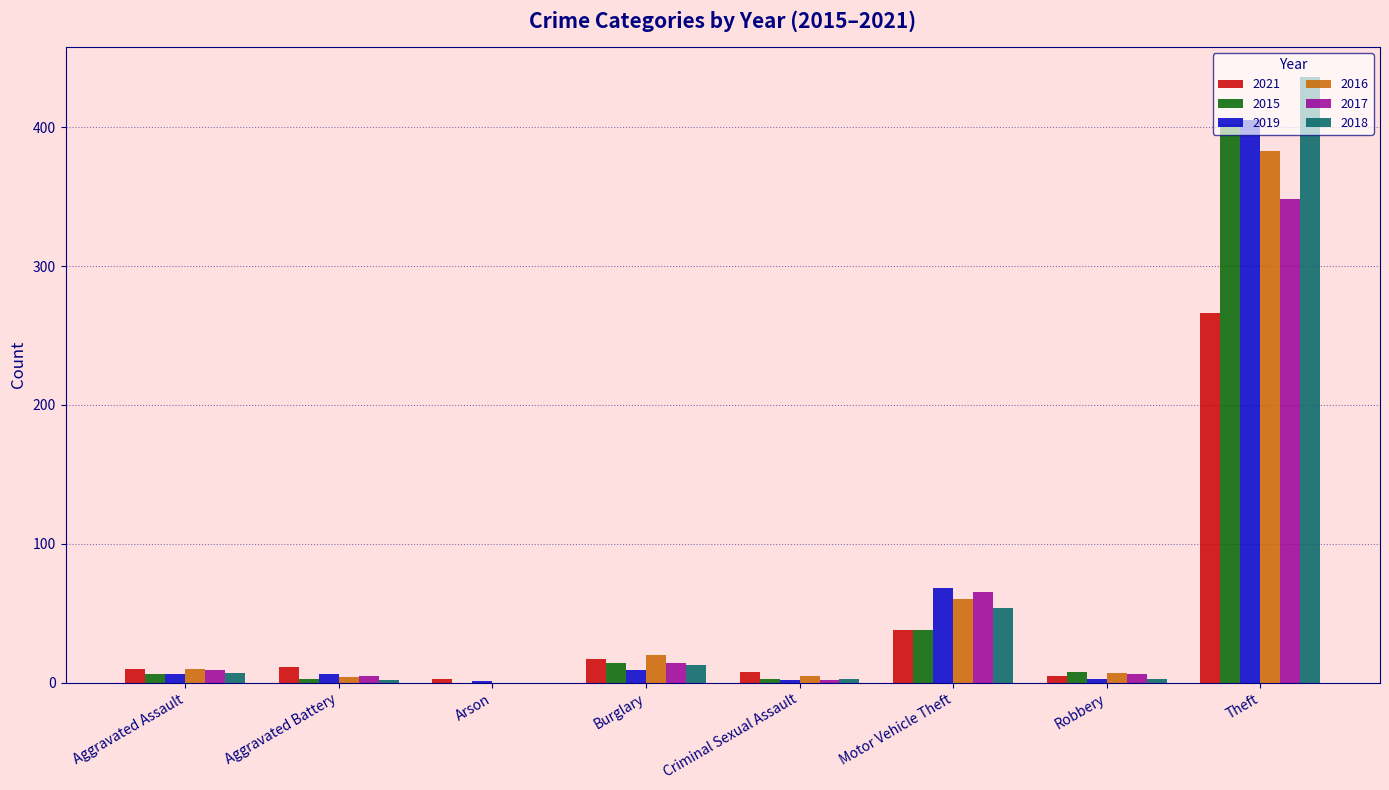

What is the sum of all 2017 values?

449